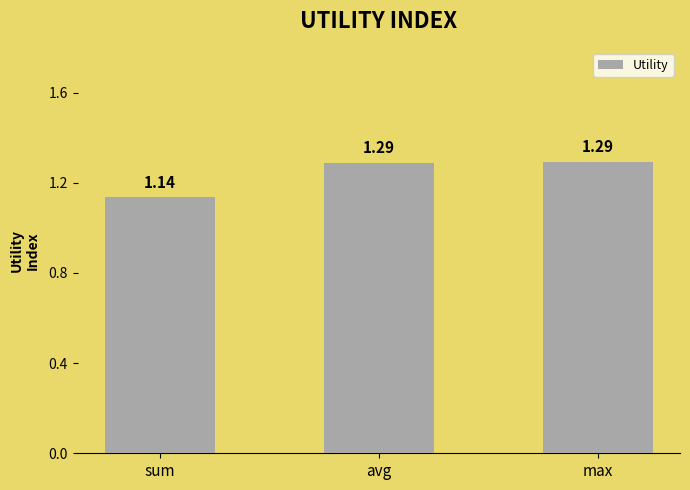

How many distinct data groups are displayed?

1